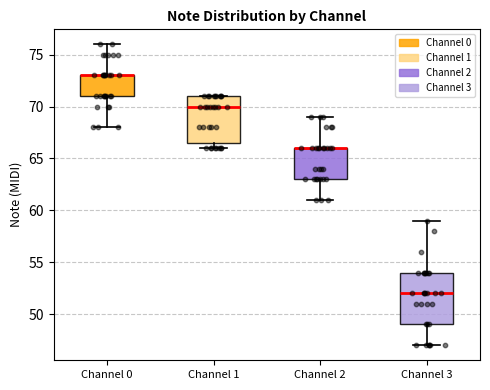

Reading left to right, transcribe this box plot: for each box, give where its median line is, the range the box spans, and where its two whiskers end, as read against the y-axis. The values are not printed on the chart, so give them approximately, as read against the axis.

Channel 0: median 73.0 (drawn on the box's upper edge), box 71.0 to 73.0, whiskers 68.0 to 76.0
Channel 1: median 70.0, box 66.5 to 71.0, whiskers 66.0 to 71.0
Channel 2: median 66.0 (drawn on the box's upper edge), box 63.0 to 66.0, whiskers 61.0 to 69.0
Channel 3: median 52.0, box 49.0 to 54.0, whiskers 47.0 to 59.0